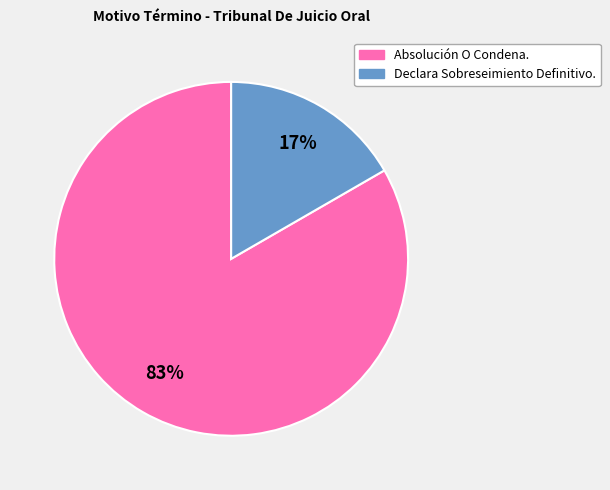

Count the number of slices in the pie.

2